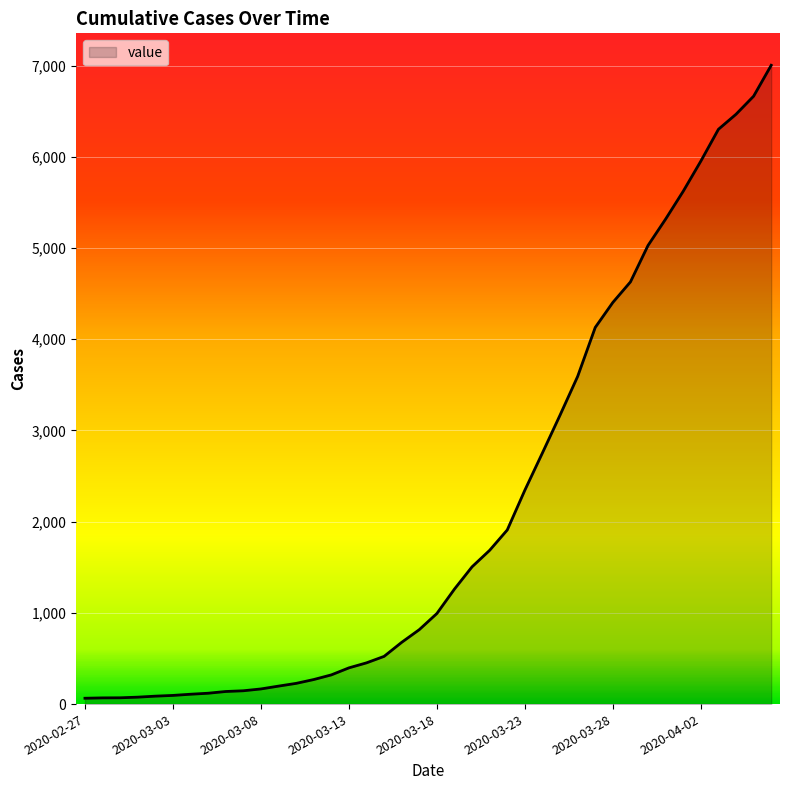

Reading left to right, list all the values displayed in this chart.

64	68	69	76	87	95	108	119	138	146	166	197	227	269	320	397	452	523	677	816	993	1261	1505	1686	1909	2345	2754	3168	3592	4129	4403	4628	5028	5317	5622	5952	6301	6466	6664	7003